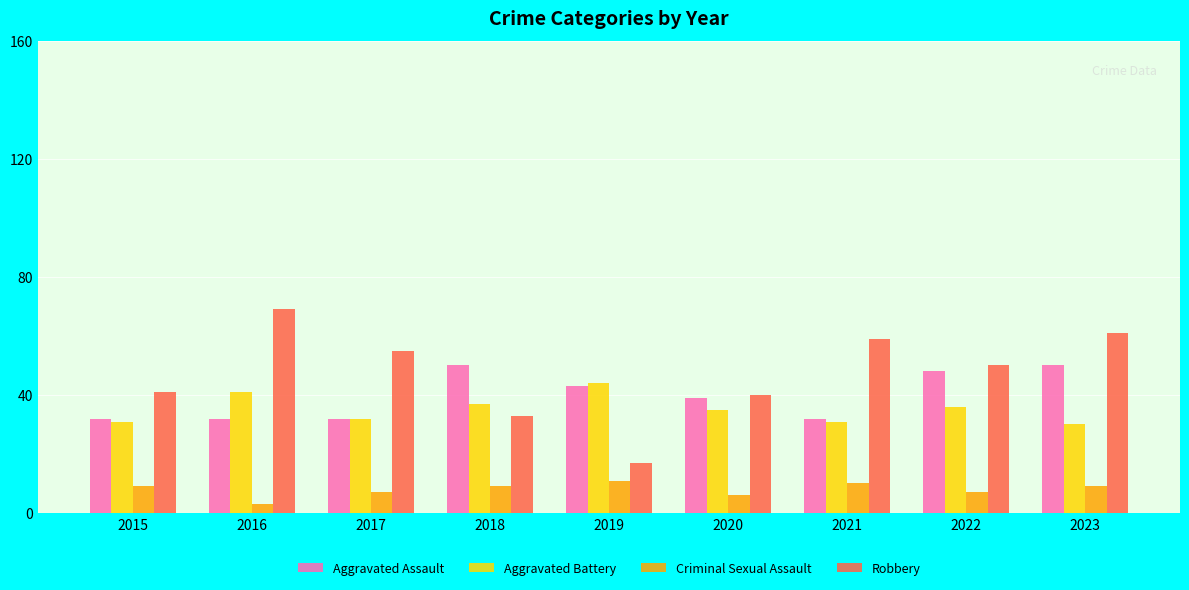

What is the approximate value of Criminal Sexual Assault at 2019?

11